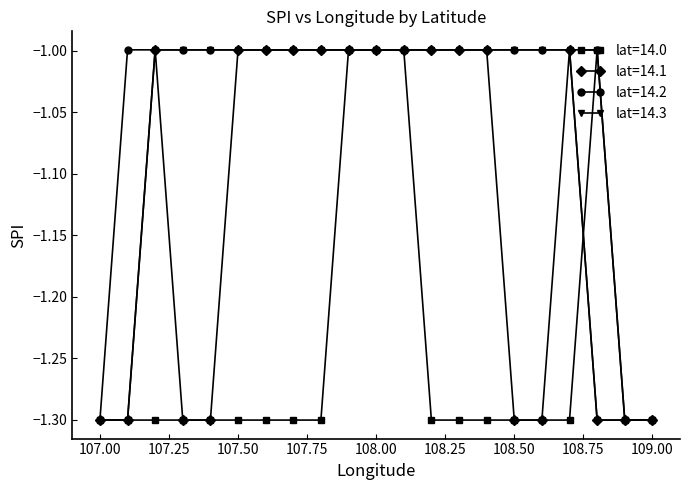

What is the value of the lat=14.2 point at the 19th from the left?

-1.0